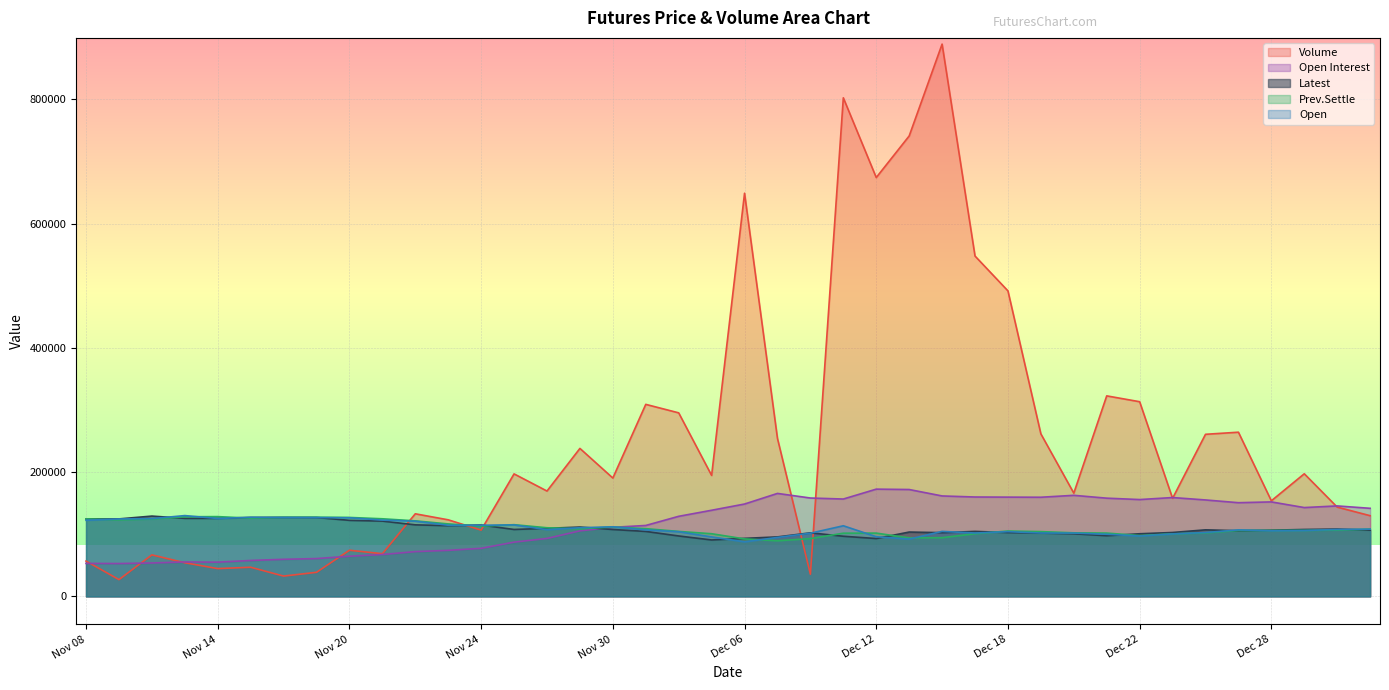

What is the label of the 30th point from the left?

Dec 19